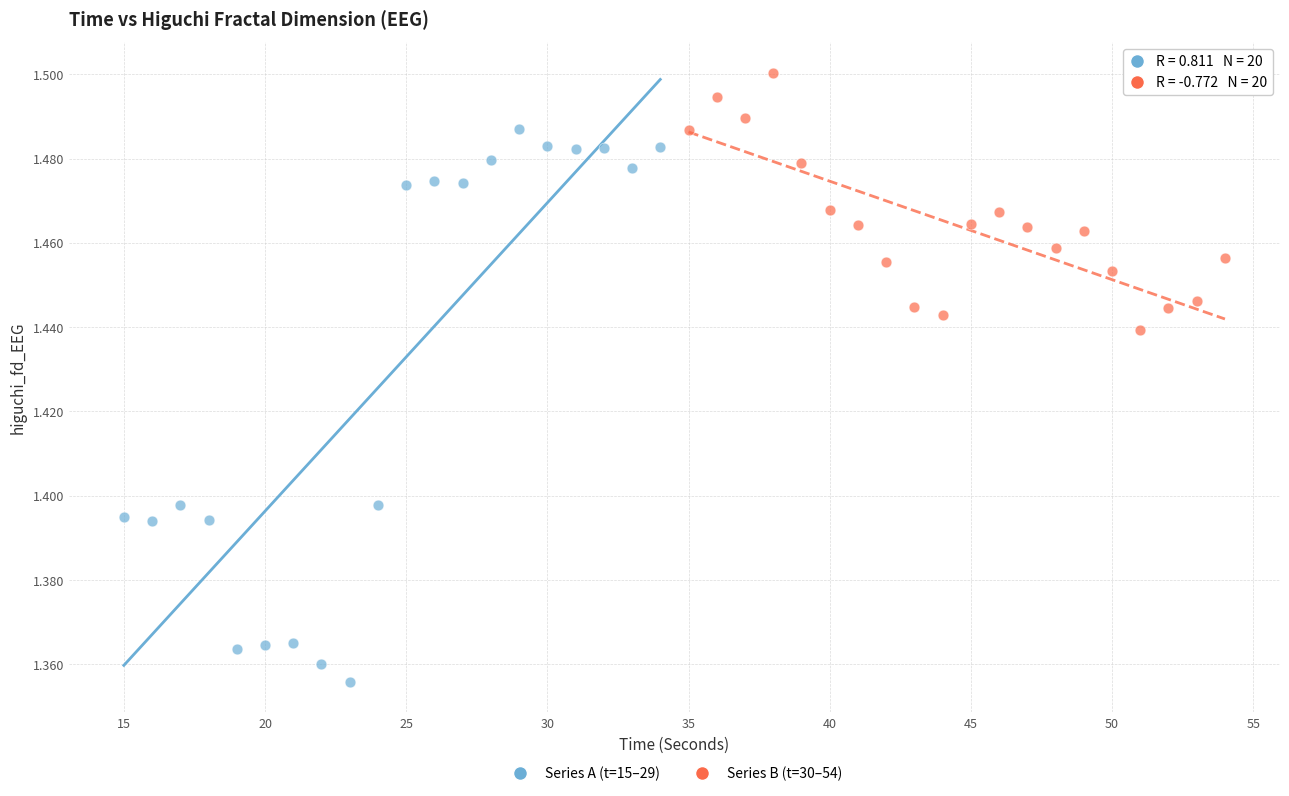

Which series contains the highest Y value?

Series B (t=30–54)